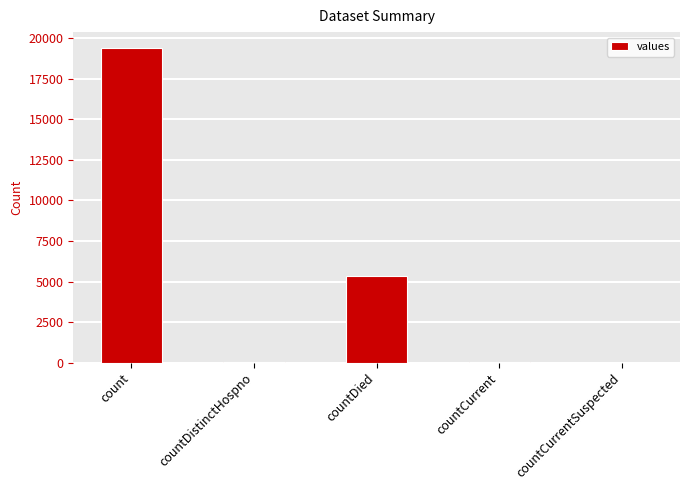

Is it true that the value at countDied is 5357?

True